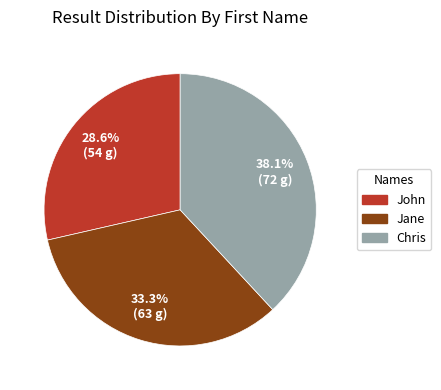

Approximately how many times larger is the value at Jane compared to John?

1.2